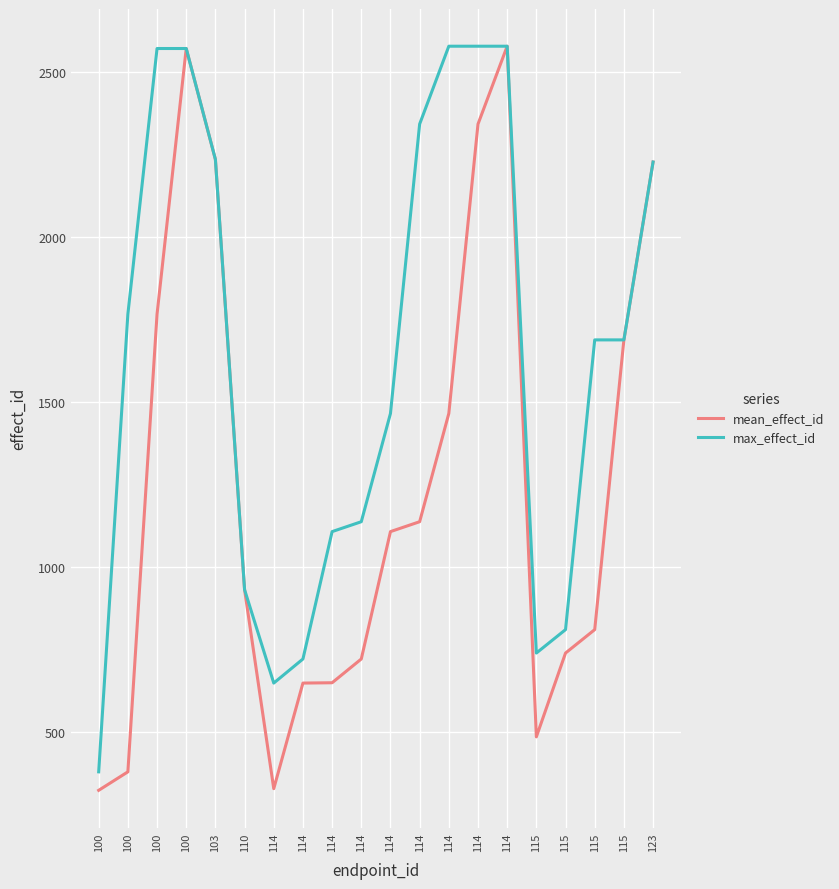

At which label does max_effect_id first exceed 1688?

100